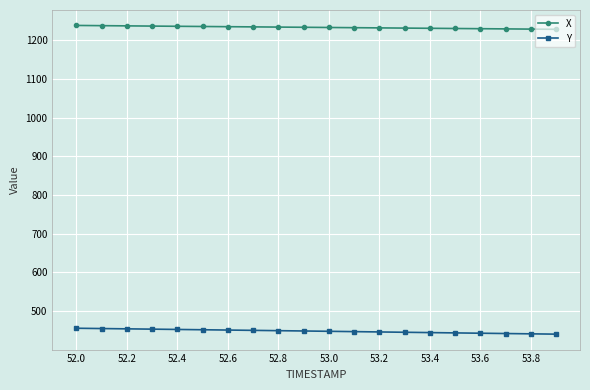

Which series has the largest total across all categories?

X